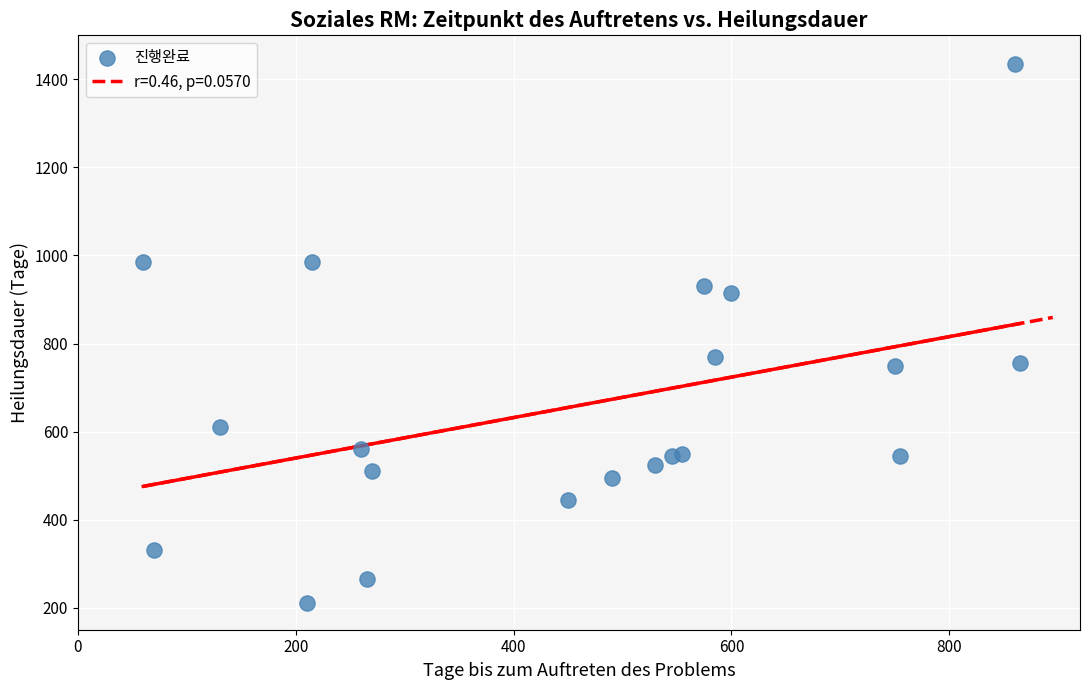

What Y value in the scatter plot is closest to 822?

770